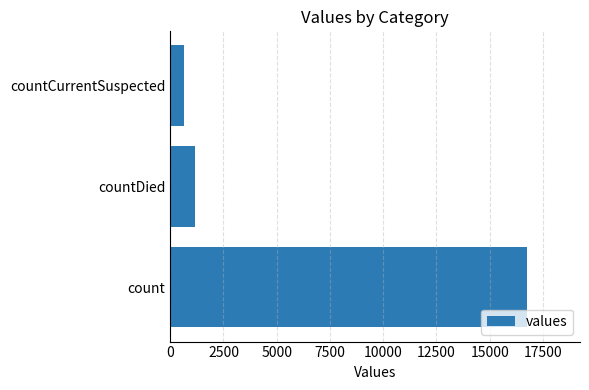

Does the chart contain any negative values?

No